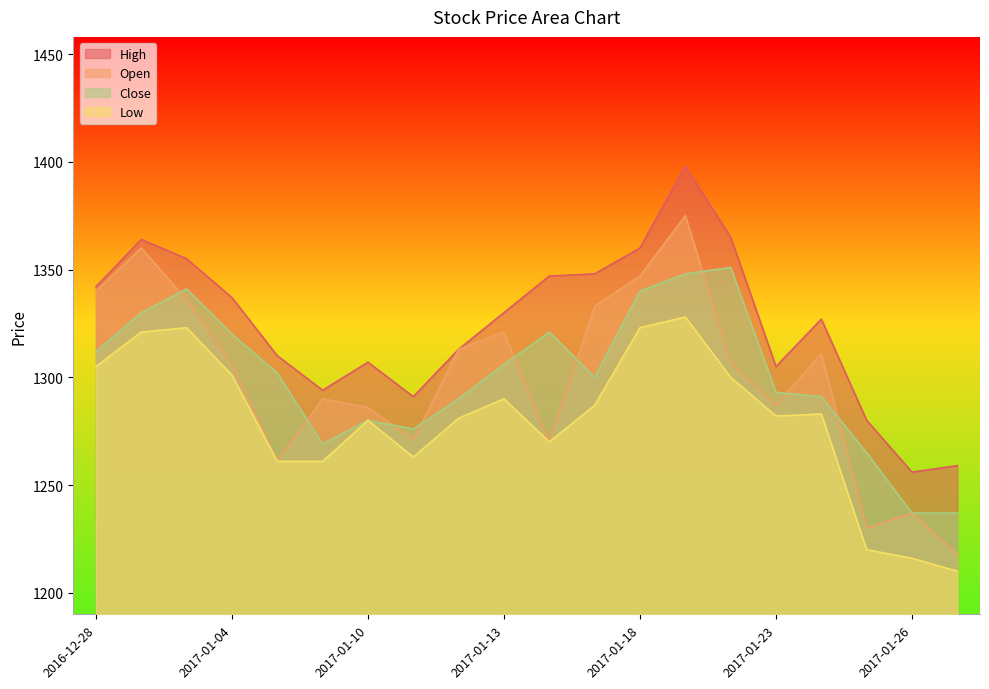

Rank the series at 2017-01-23 from highest to lowest value.

High, Close, Open, Low